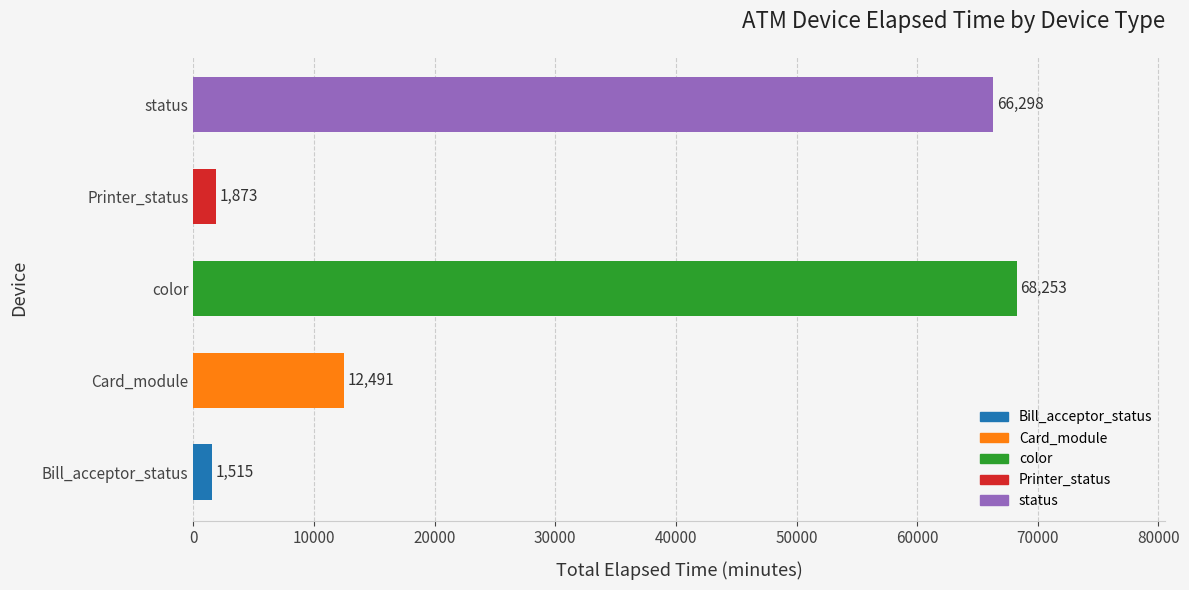

The value at Card_module is 36. True or false?

False